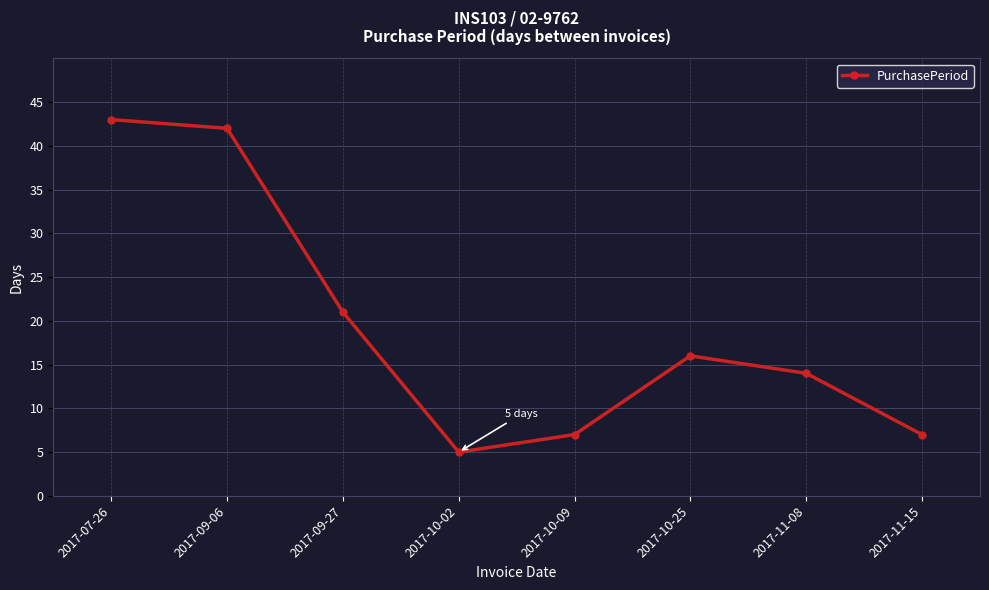

What is the greatest value displayed?

43